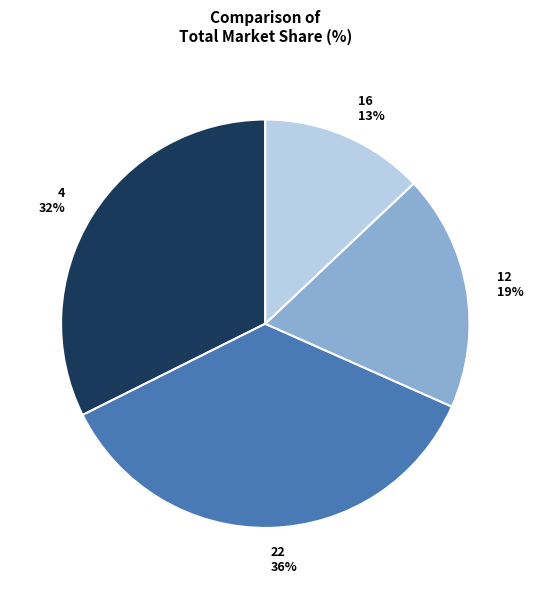

What is the ratio of the value at 12 to the value at 4?

0.6